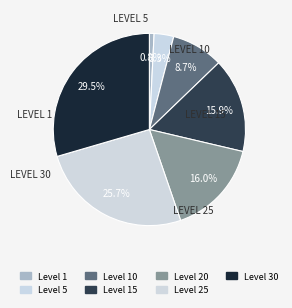

Is there a majority slice in this chart?

No